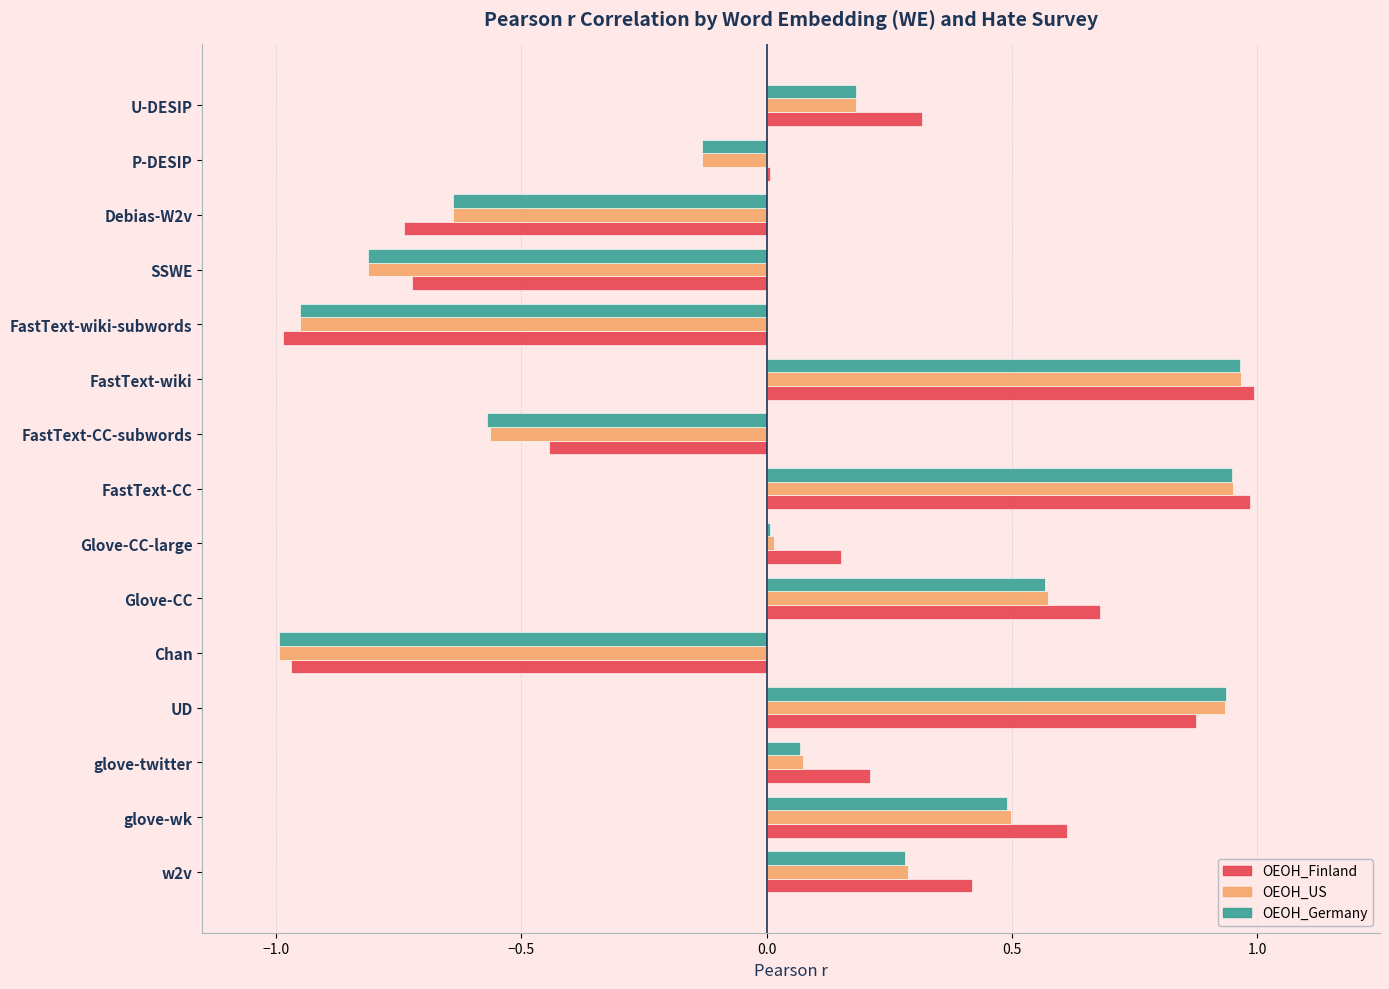

What is the sum of the OEOH_Finland values at glove-twitter and FastText-wiki-subwords?

-0.8